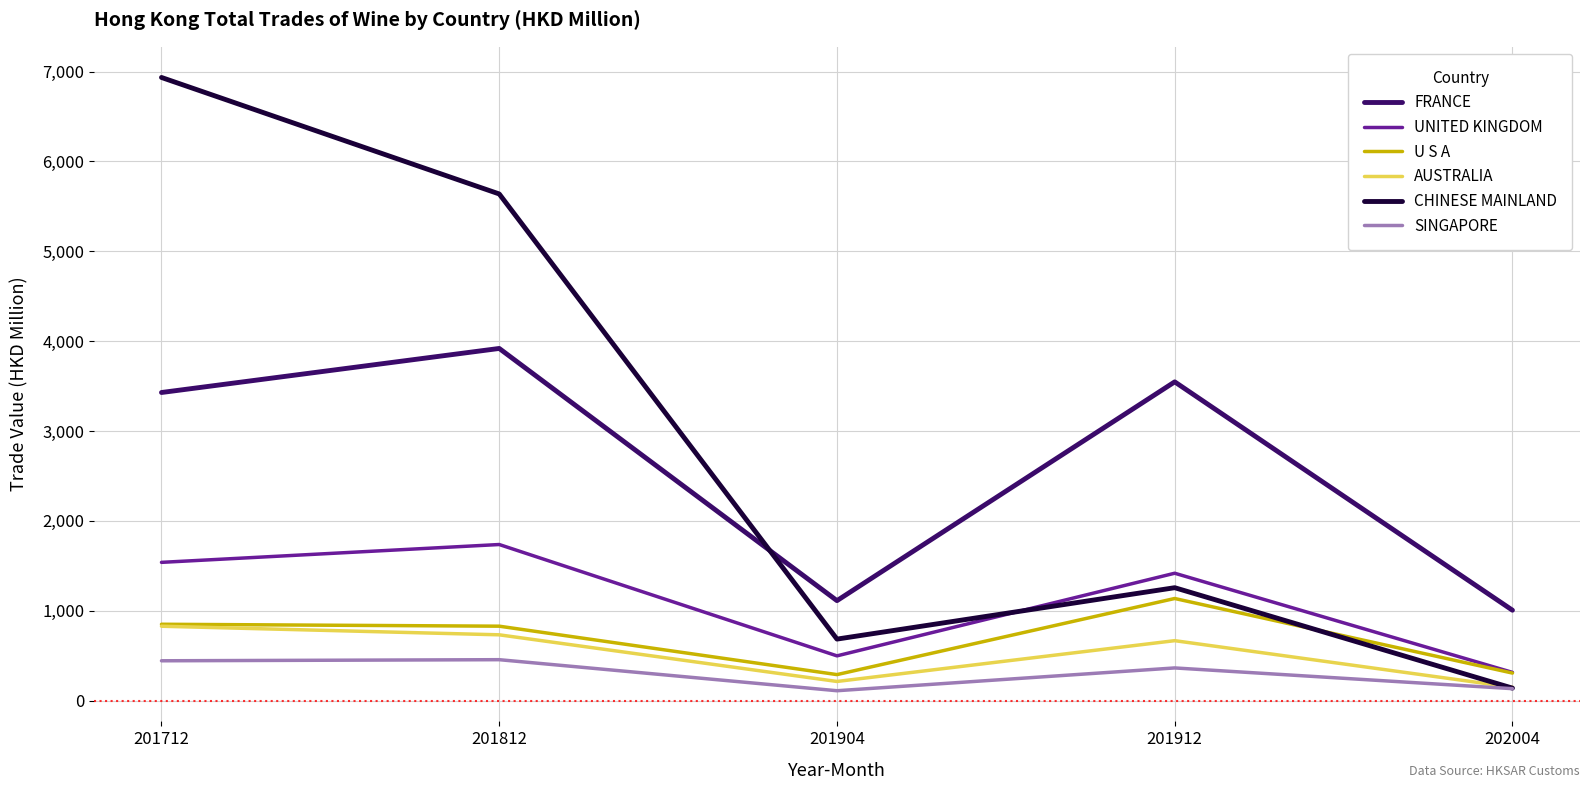

At which category is the sum across all series the highest?

201712